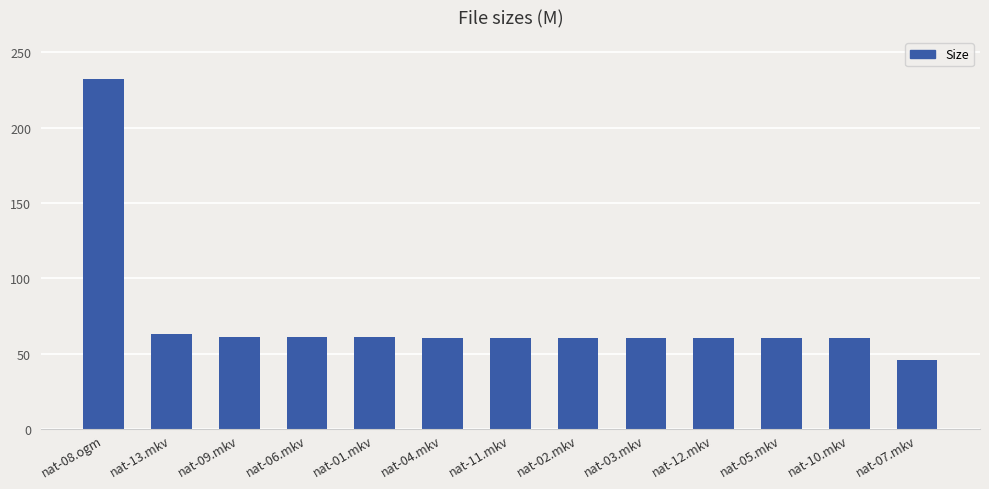

What is the difference between the maximum and minimum values?

186.1